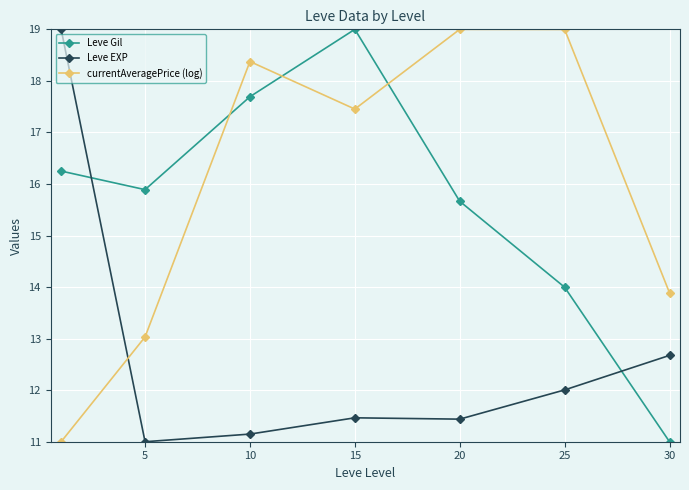

True or false: currentAveragePrice (log) has more than 1 points higher than both neighbors.

True